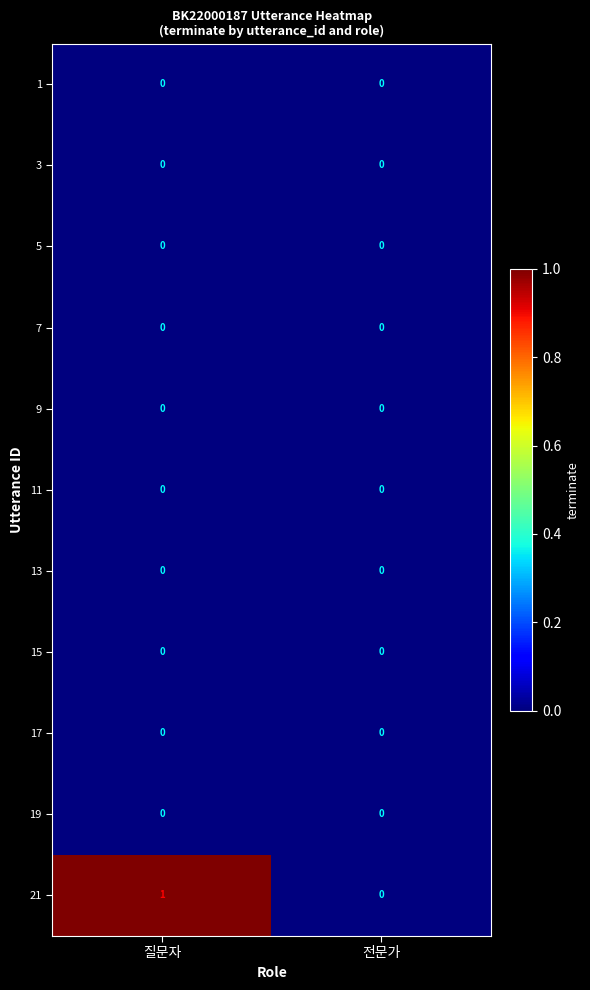

At which category does the chart reach its peak across all series?

질문자